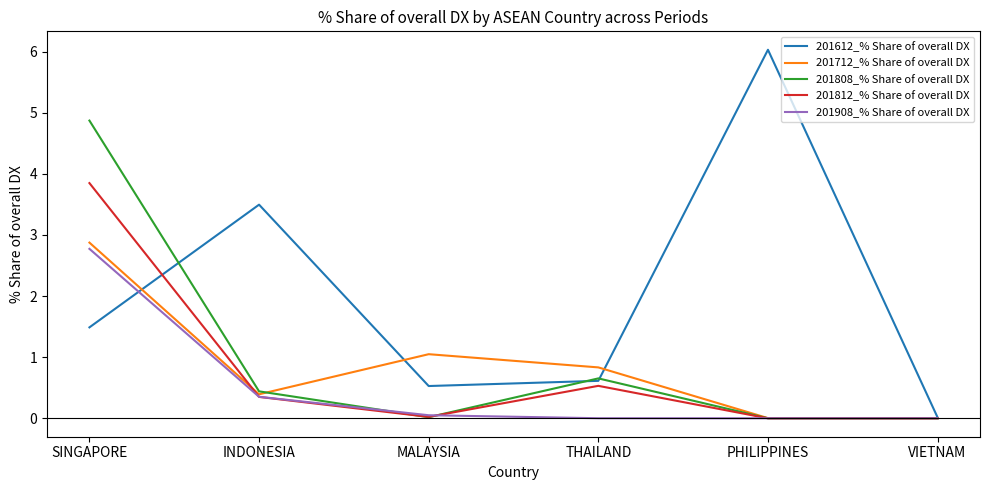

Is it true that 201908_% Share of overall DX equals 1.3 at PHILIPPINES?

False